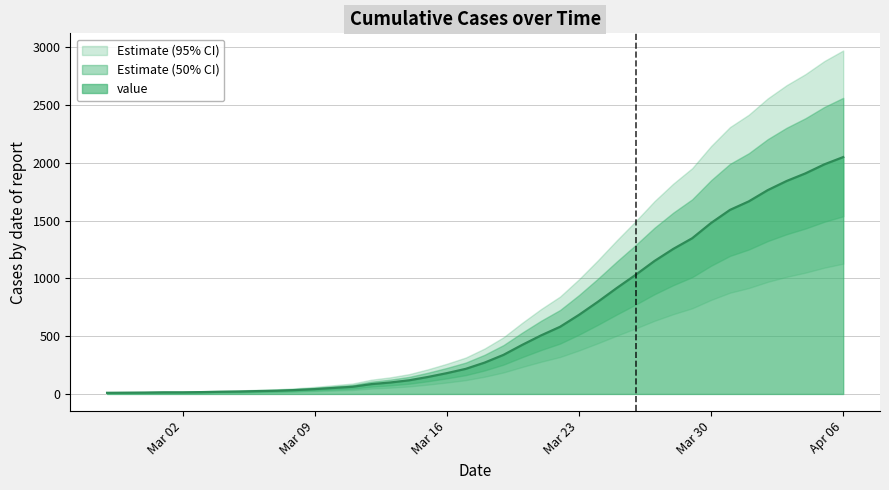

What is the highest value of the value series?

2049